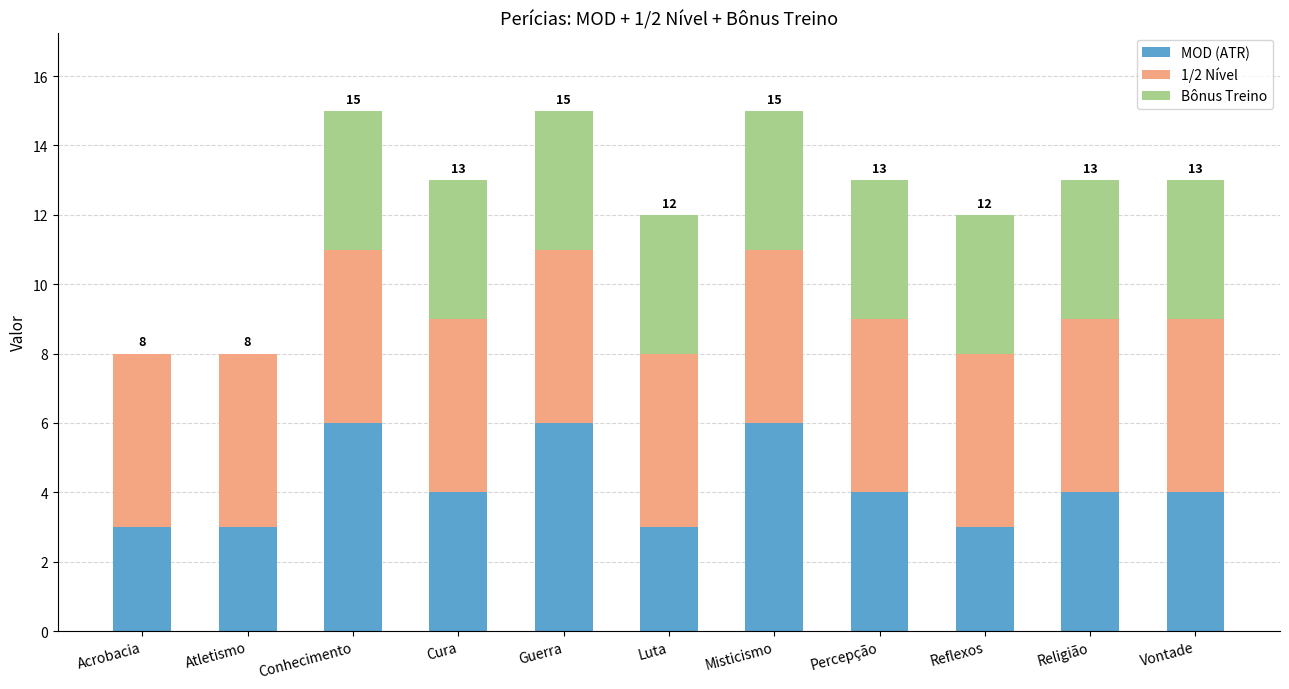

Is it true that MOD (ATR) equals 6 at Misticismo?

True